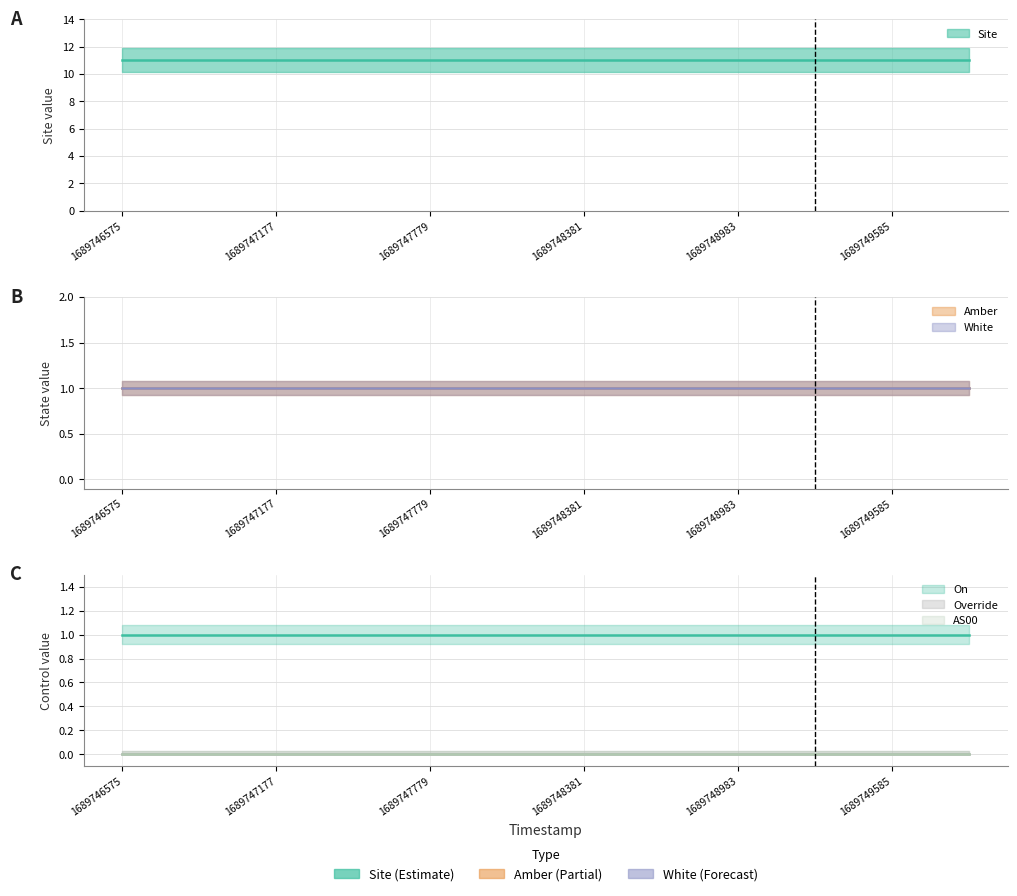

True or false: Amber and White cross at least once.

False